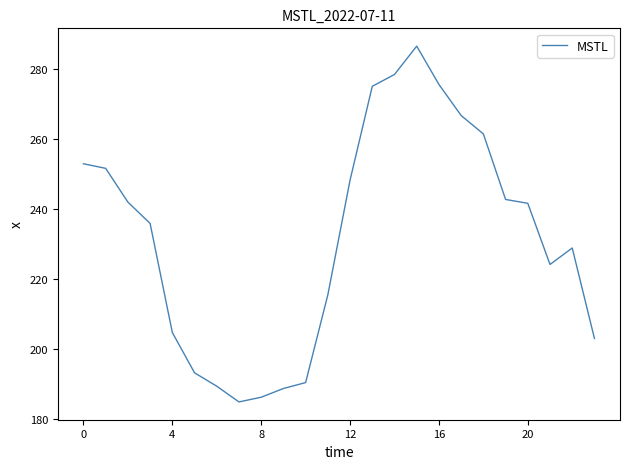

What is the greatest value displayed?

286.6